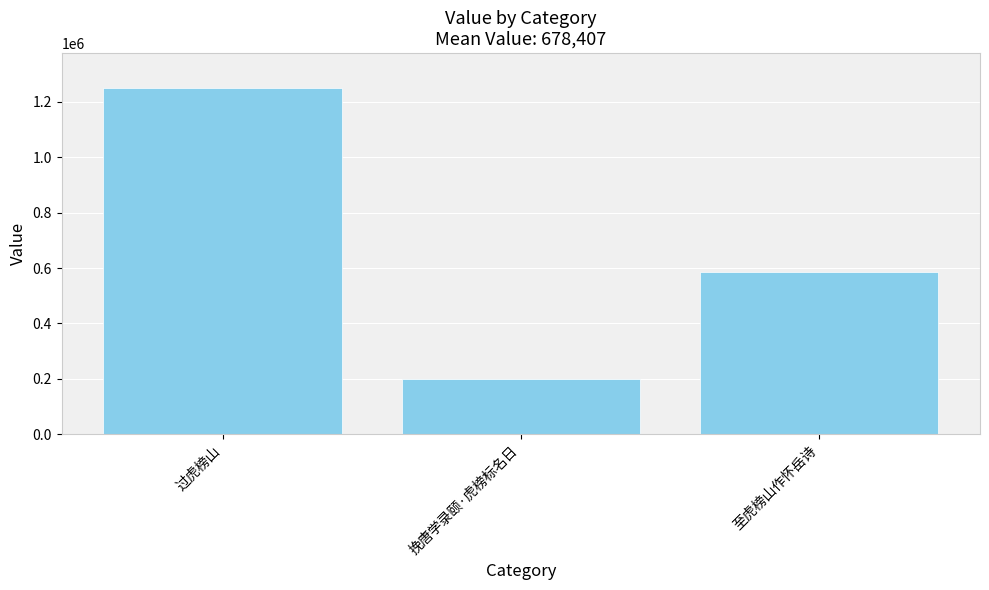

What is the sum of the values at 至虎榜山作怀岳诗 and 挽唐学录颐·虎榜标名日?

784096